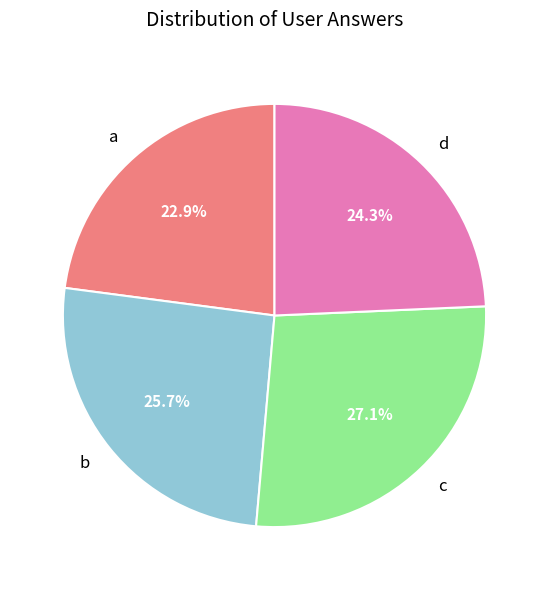

Is b the majority of the pie?

No